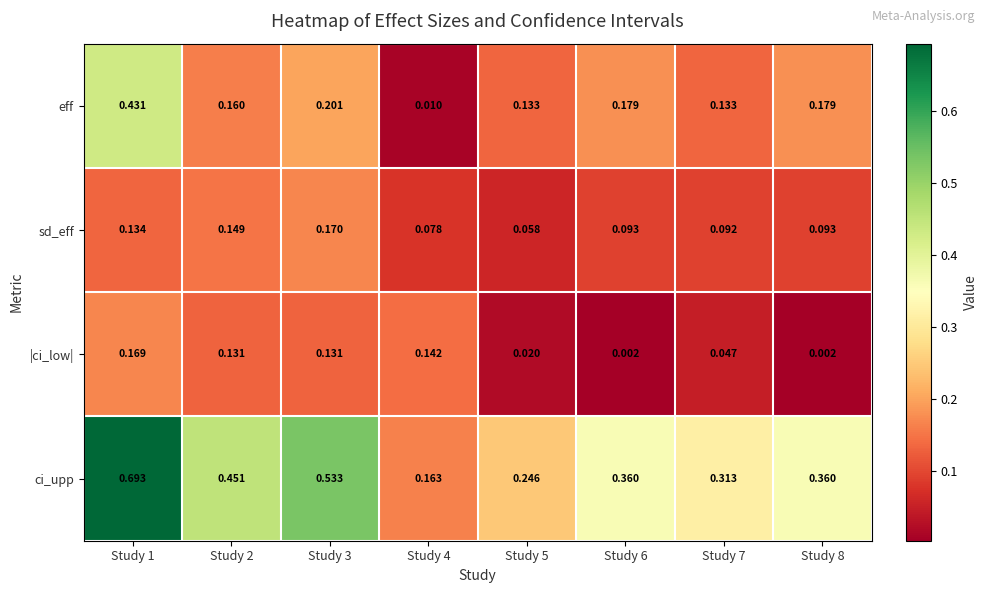

Is the value of ci_upp at Study 1 greater than the value of eff at Study 5?

Yes